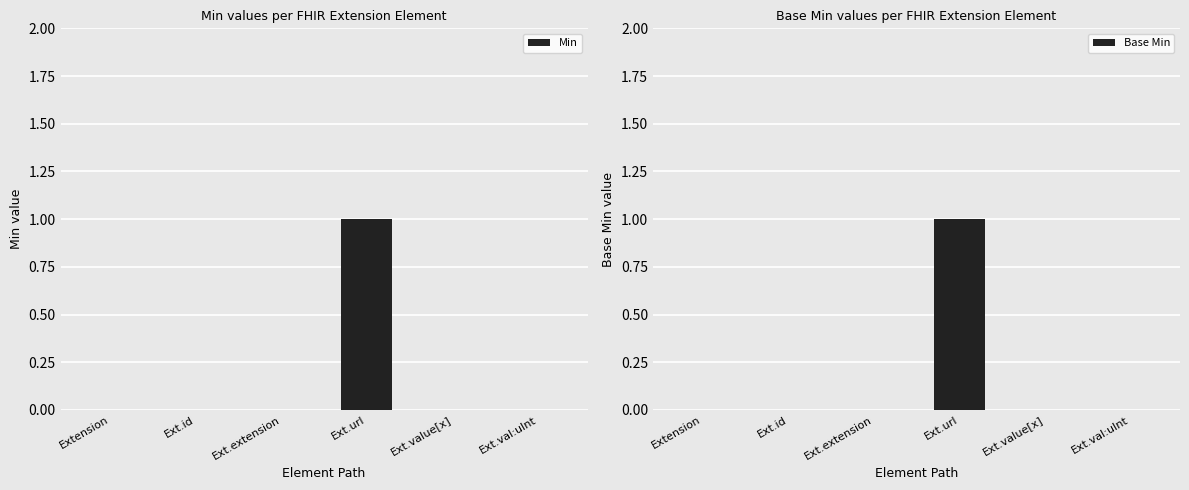

What are all the series names shown in the legend?

Min, Base Min